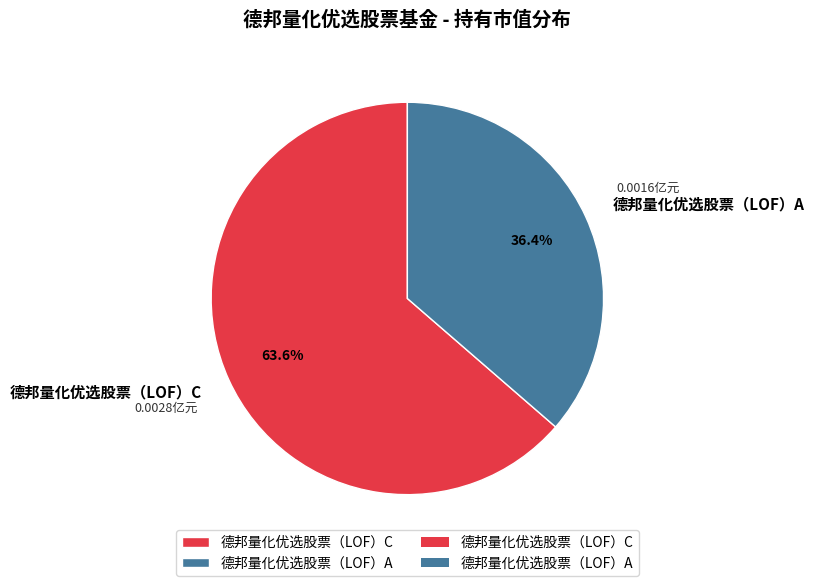

What percentage is NOT represented by 德邦量化优选股票（LOF）A?

63.6%